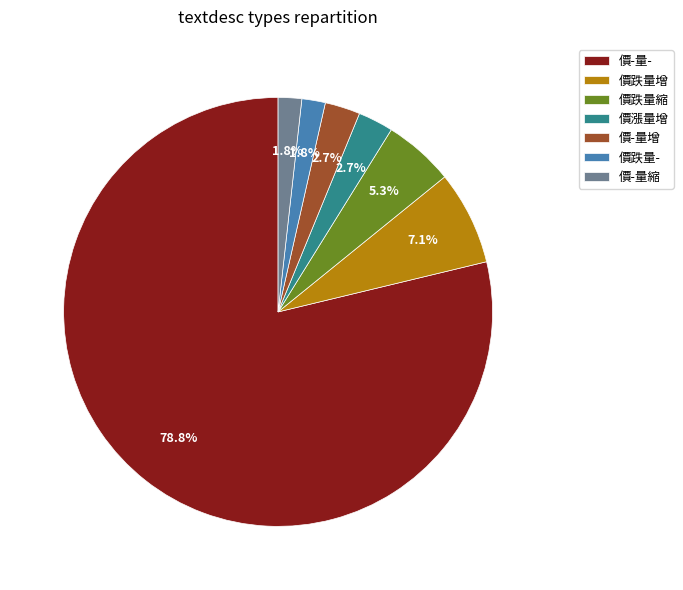

What is the ratio of the value at 價-量增 to the value at 價-量縮?

1.5